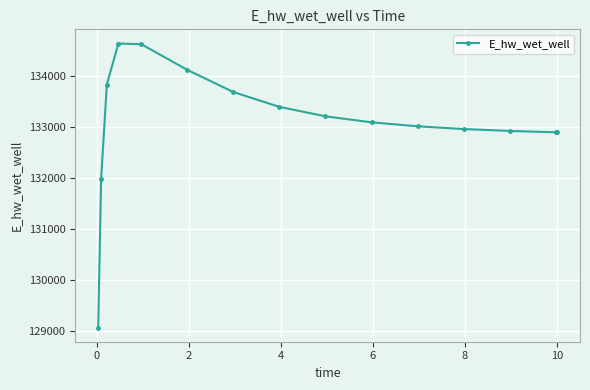

What is the maximum value shown in the chart?

134631.9